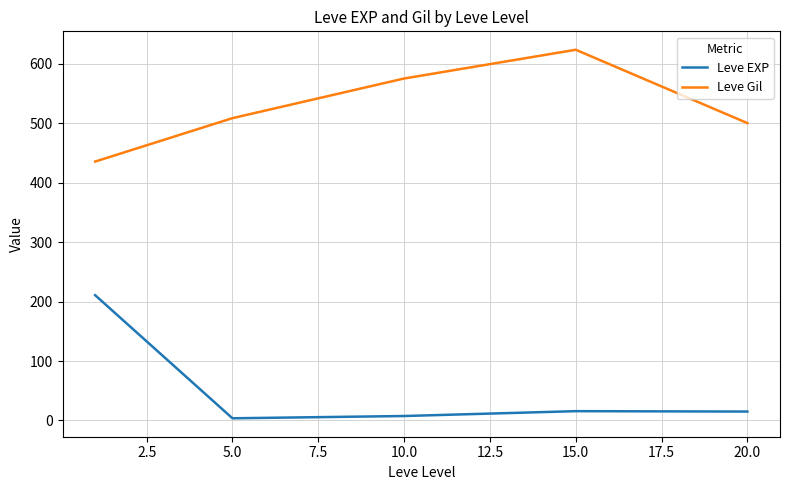

What are all the series names shown in the legend?

Leve EXP, Leve Gil